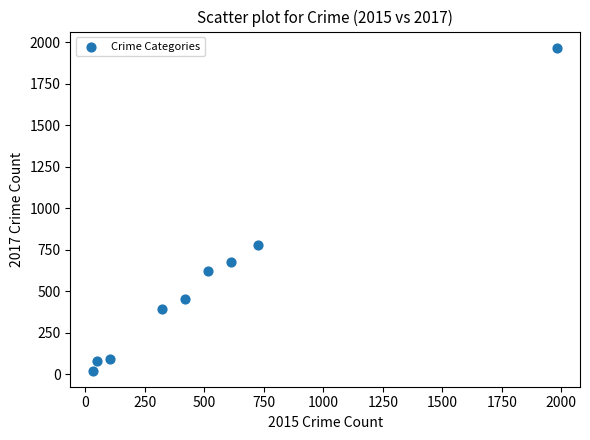

What is the average X value?

530